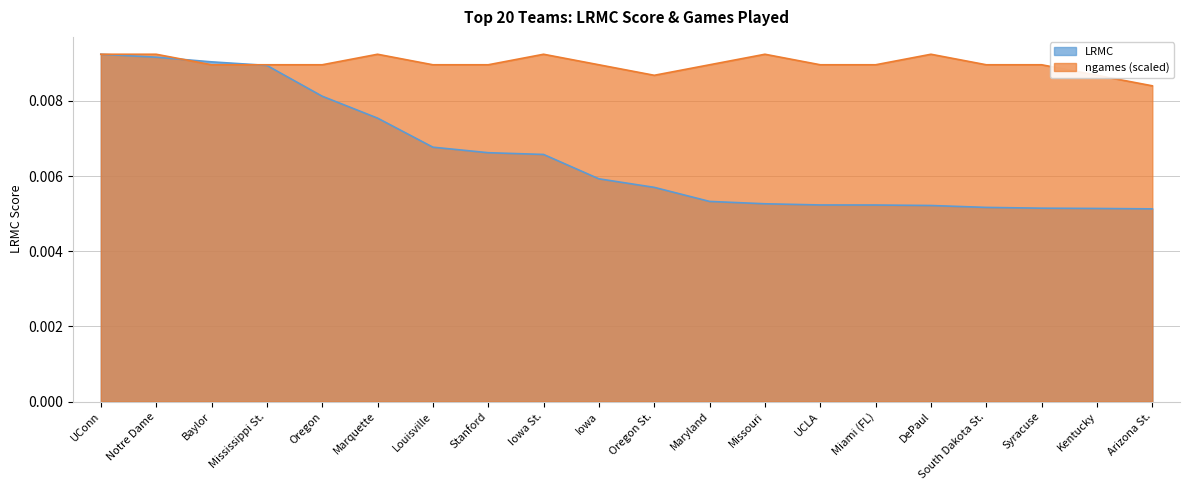

True or false: LRMC has more than 2 interior local peaks.

False